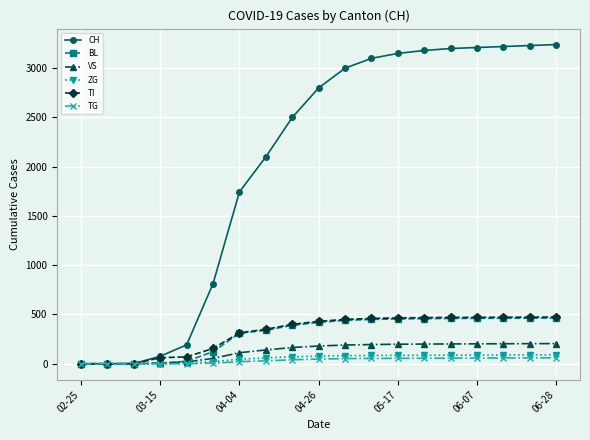

What is the difference between the maximum and second lowest values in the BL series?

464